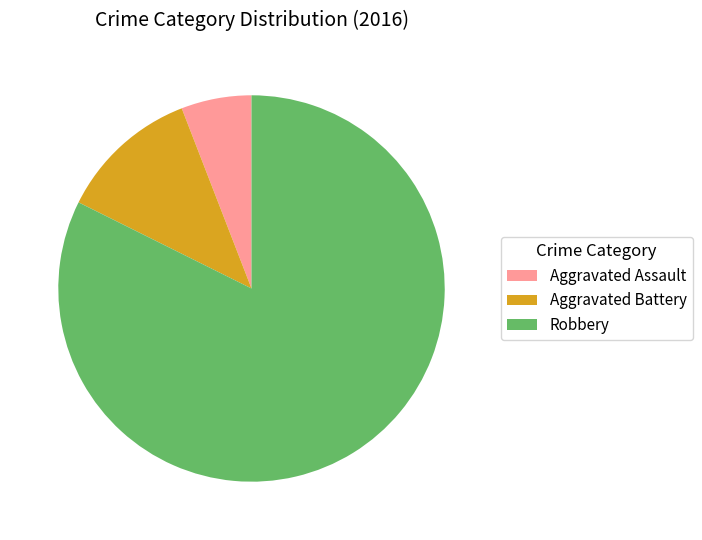

Count the number of slices in the pie.

3